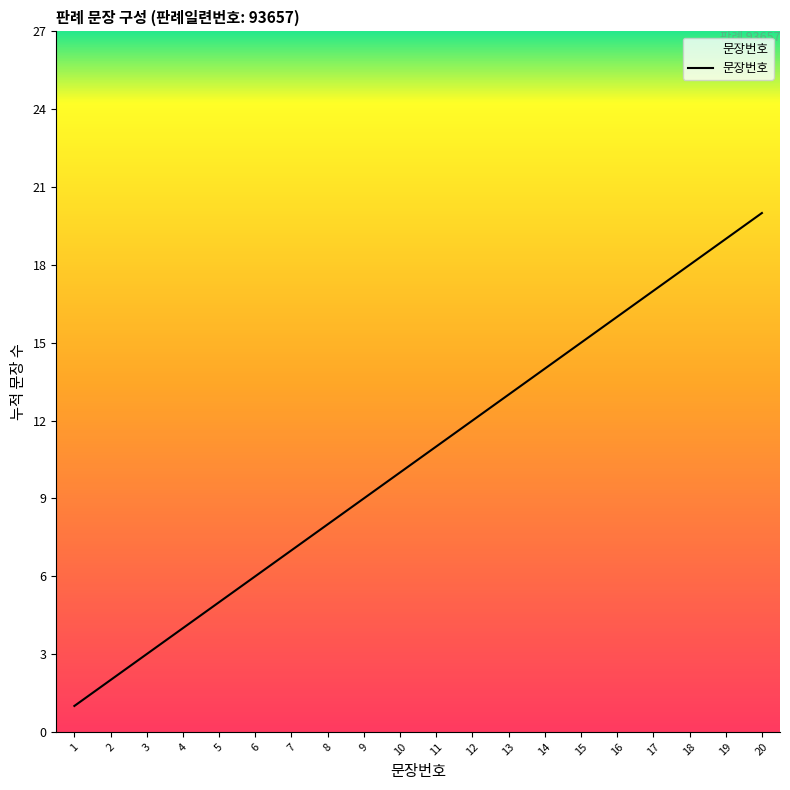

What is the difference between the maximum and minimum values?

19